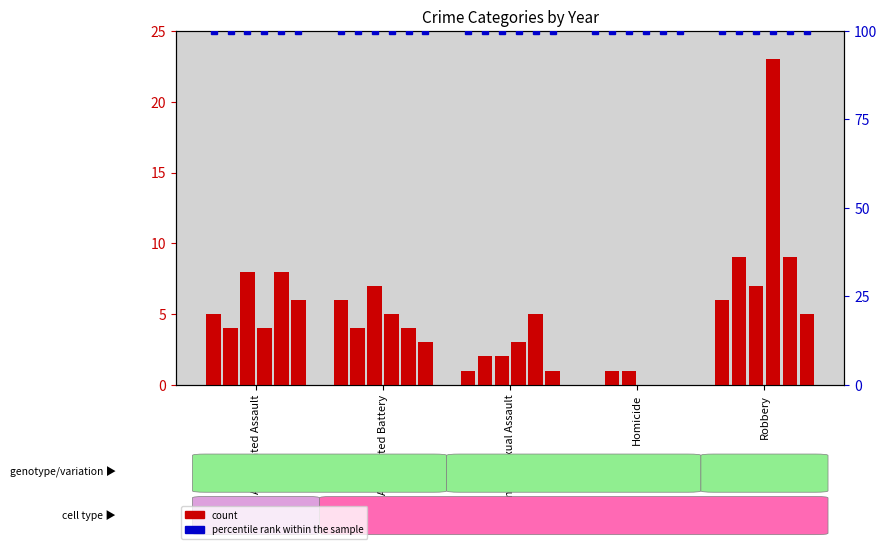

Which category has the lowest value in the 2020 series?

Homicide